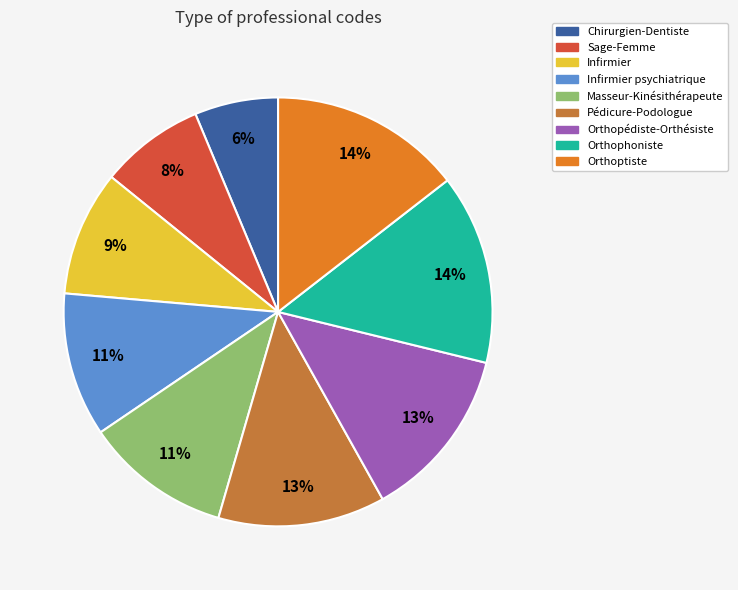

Is there a majority slice in this chart?

No